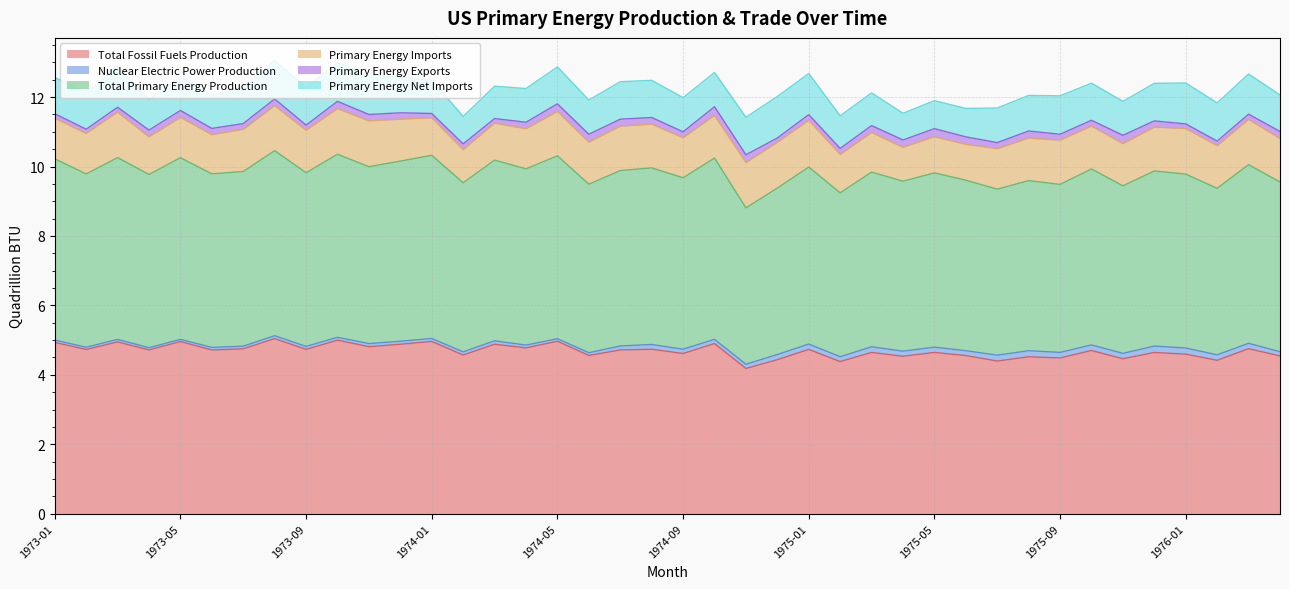

Between 1973-01 and 1975-12, which series saw the biggest shift?

Total Fossil Fuels Production